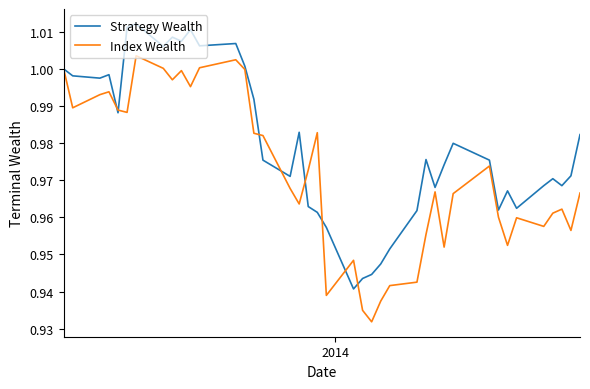

True or false: Index Wealth and Strategy Wealth cross at least once.

True